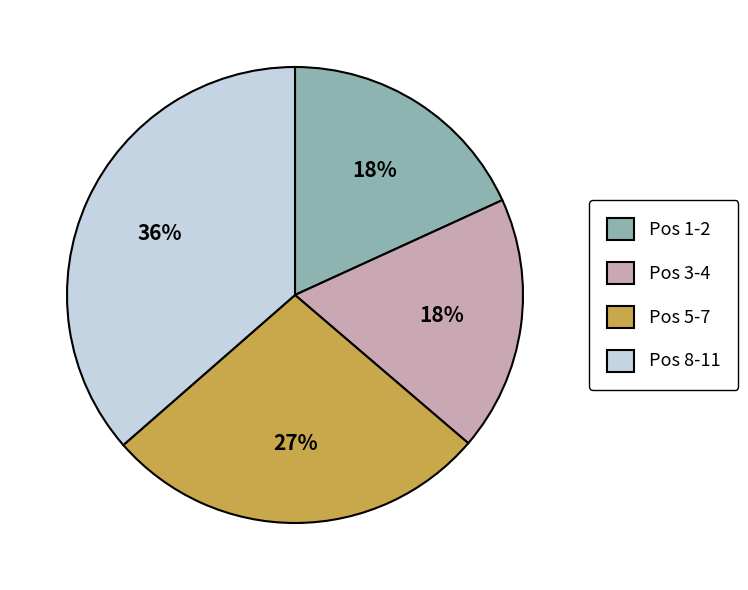

Between Pos 5-7 and Pos 3-4, which is larger?

Pos 5-7